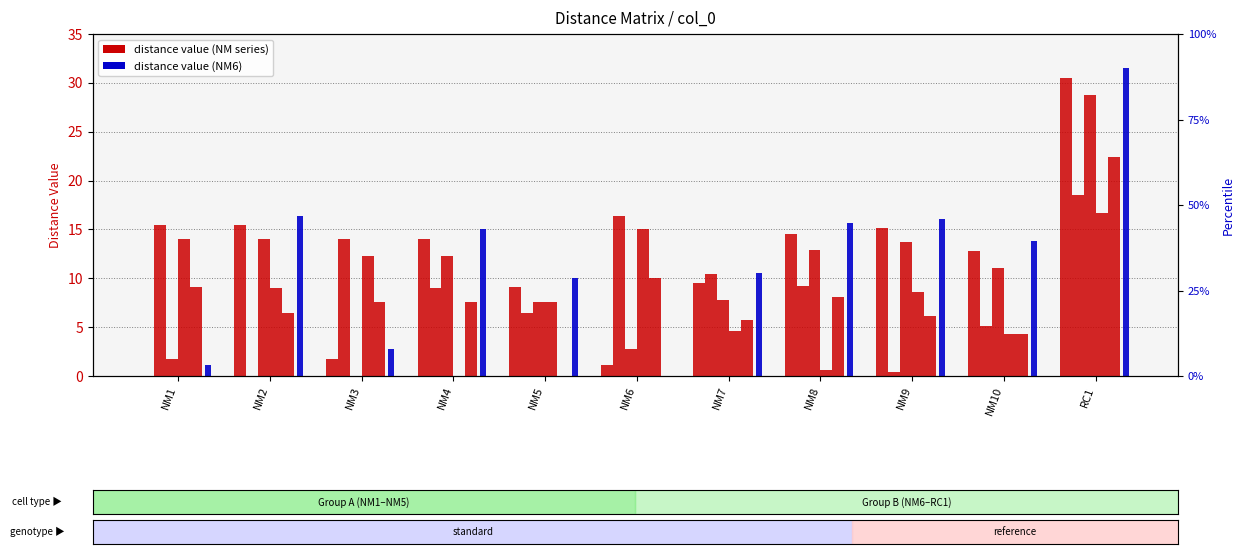

What is the change in value from NM5 to NM6?

-8.0